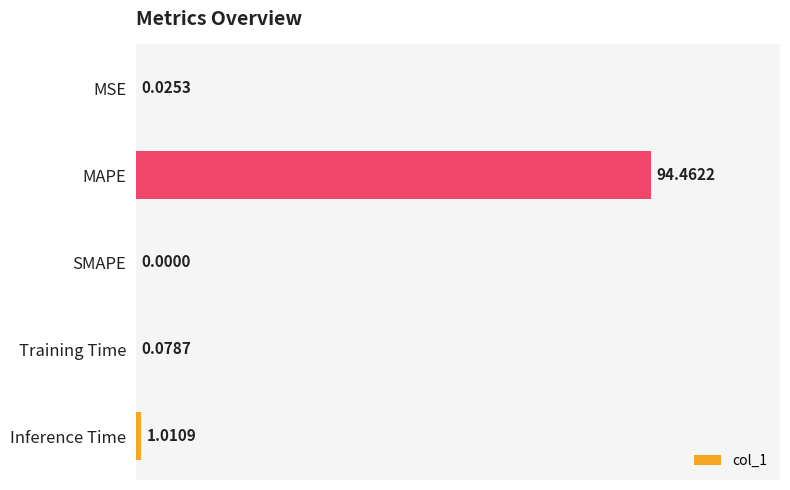

Between MSE and Training Time, which is larger?

Training Time